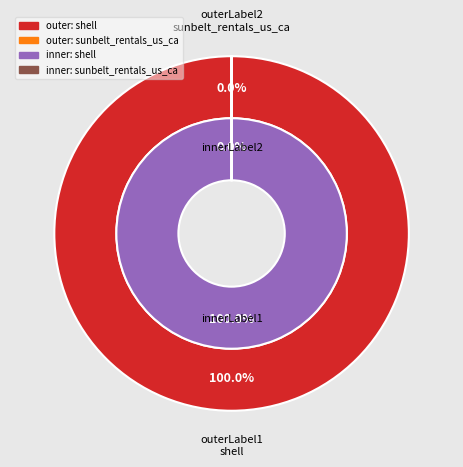

To the nearest percent, what is the combined percentage of sunbelt_rentals_us_ca and shell?

100%